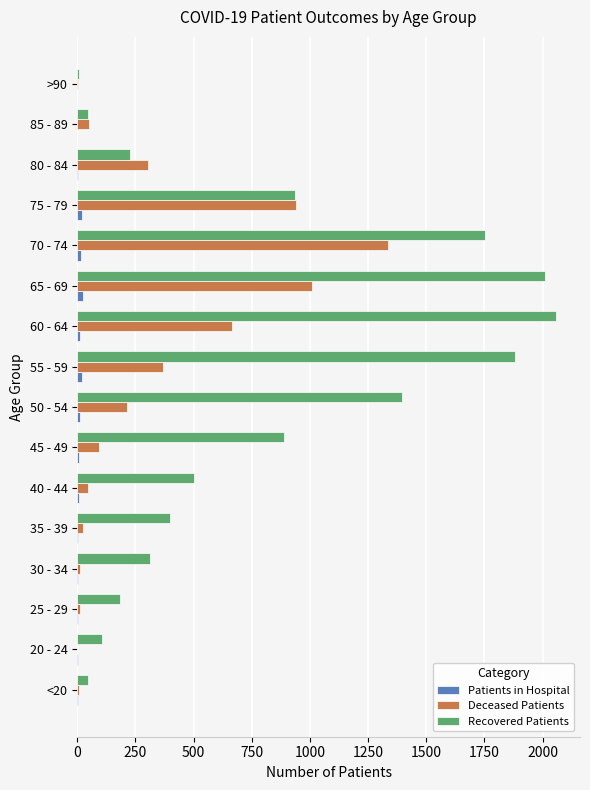

Which series has the largest total across all categories?

Recovered Patients